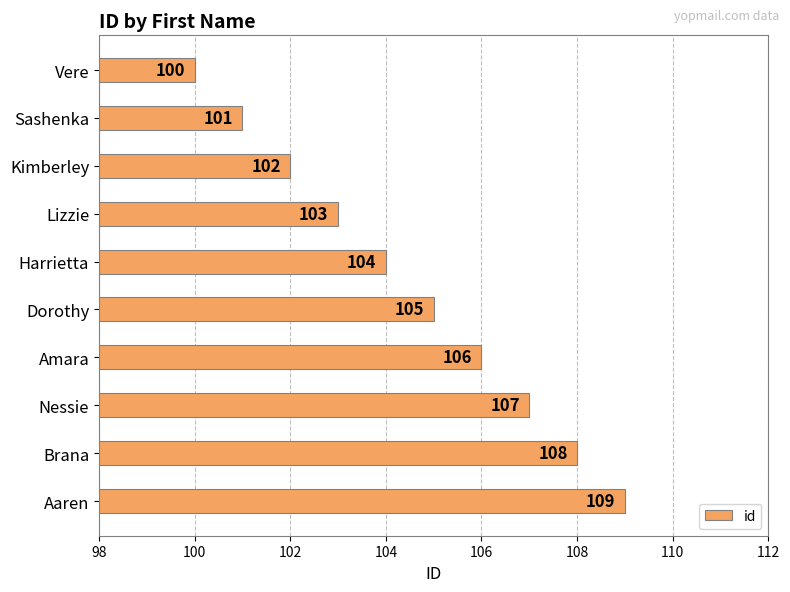

Count the values in the range 102 to 107.

6